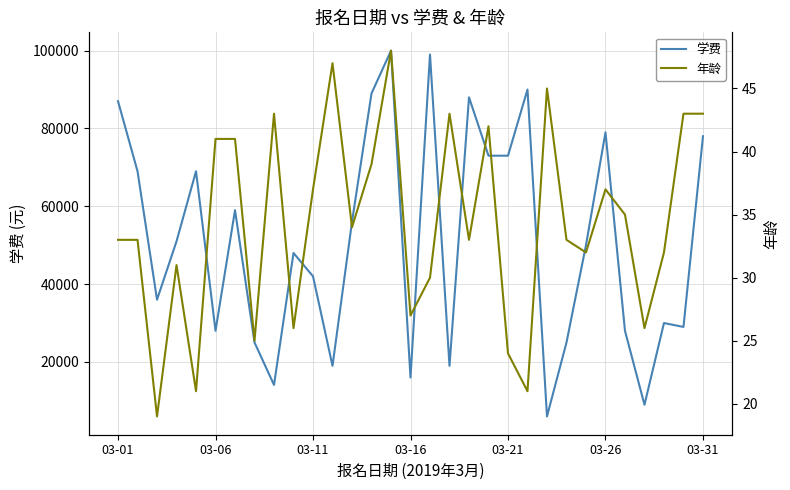

What are all the series names shown in the legend?

学费, 年龄